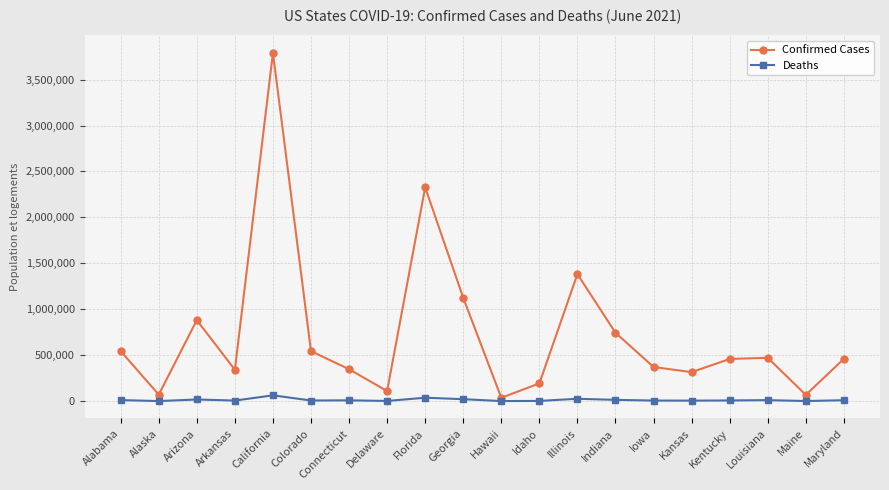

True or false: Confirmed Cases has a value of 2198274 at Illinois.

False